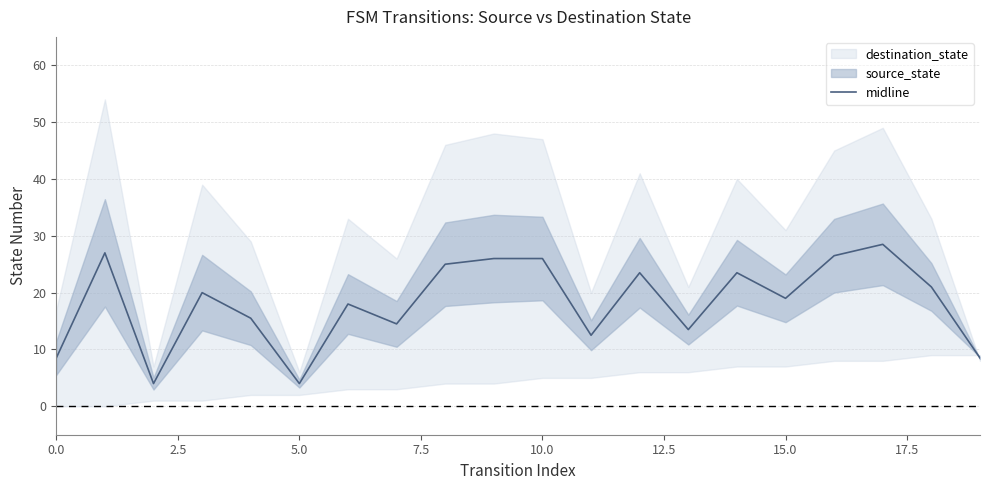

What is the lowest value of the midline series?

4.0